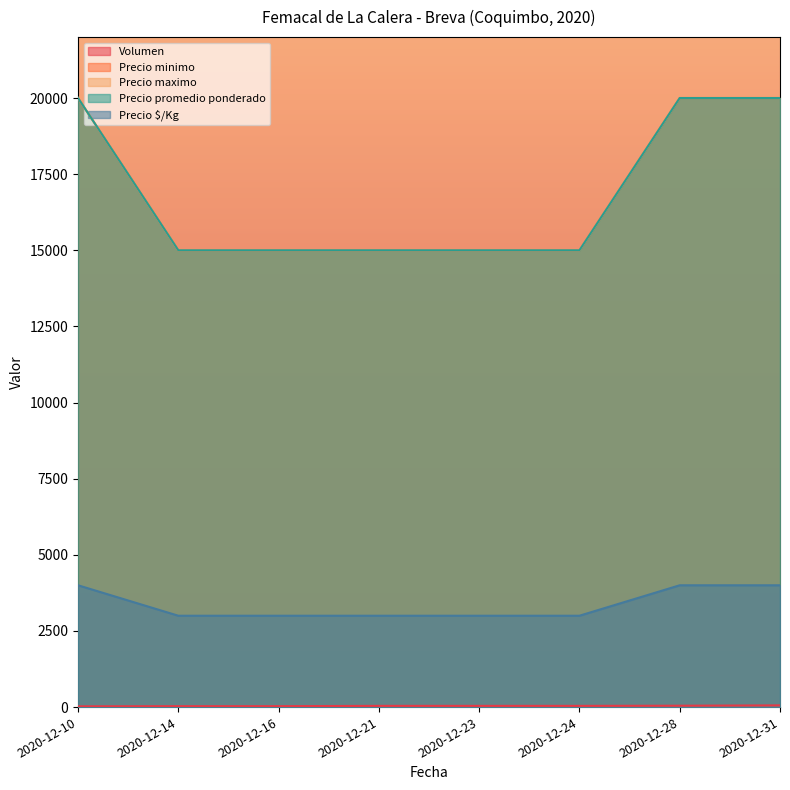

Is the value of Precio minimo at 2020-12-31 greater than the value of Precio promedio ponderado at 2020-12-24?

Yes